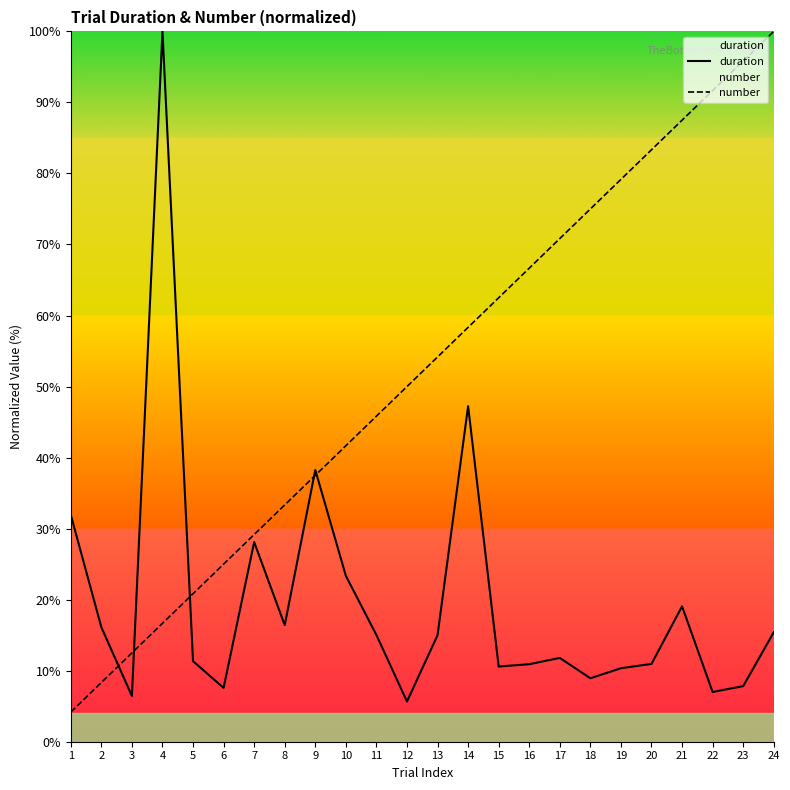

Which series has the widest spread of values?

number